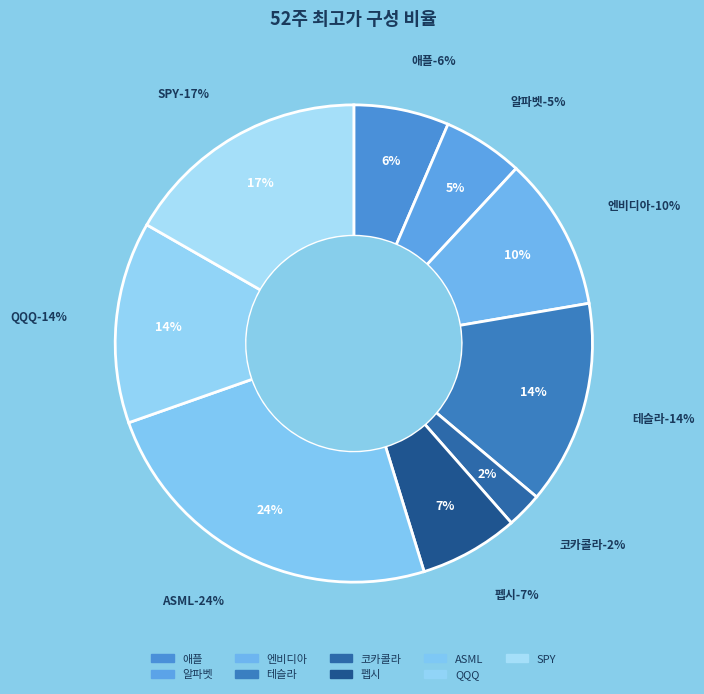

Is it true that 엔비디아 is 16% of the pie?

False